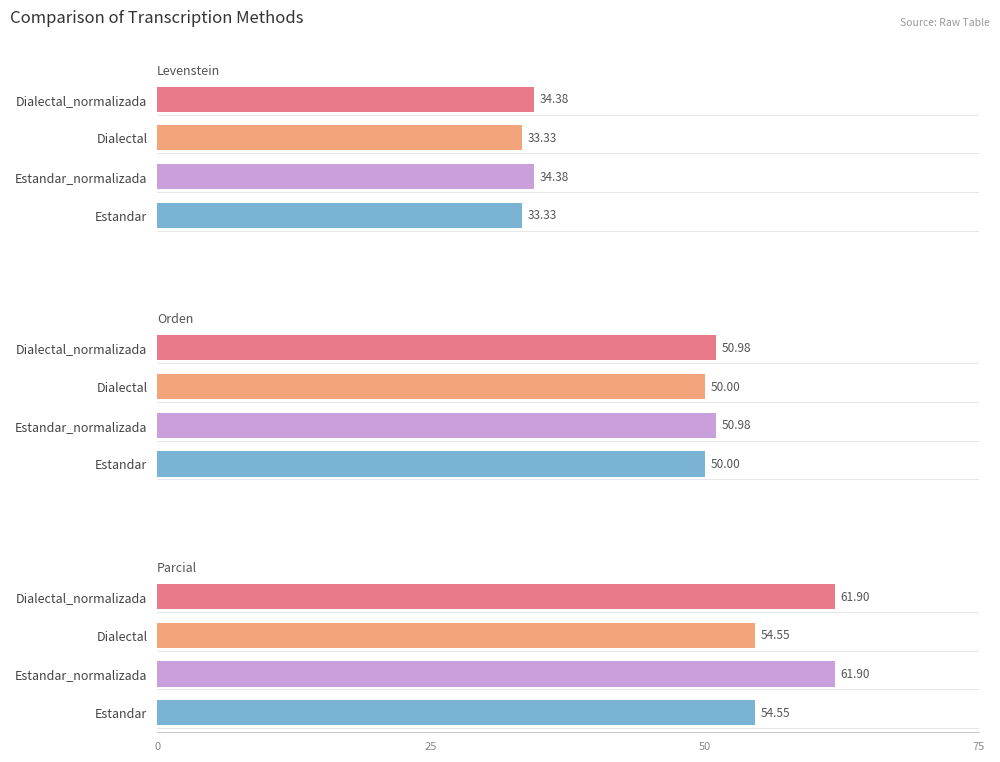

Does the chart contain stacked bars?

No